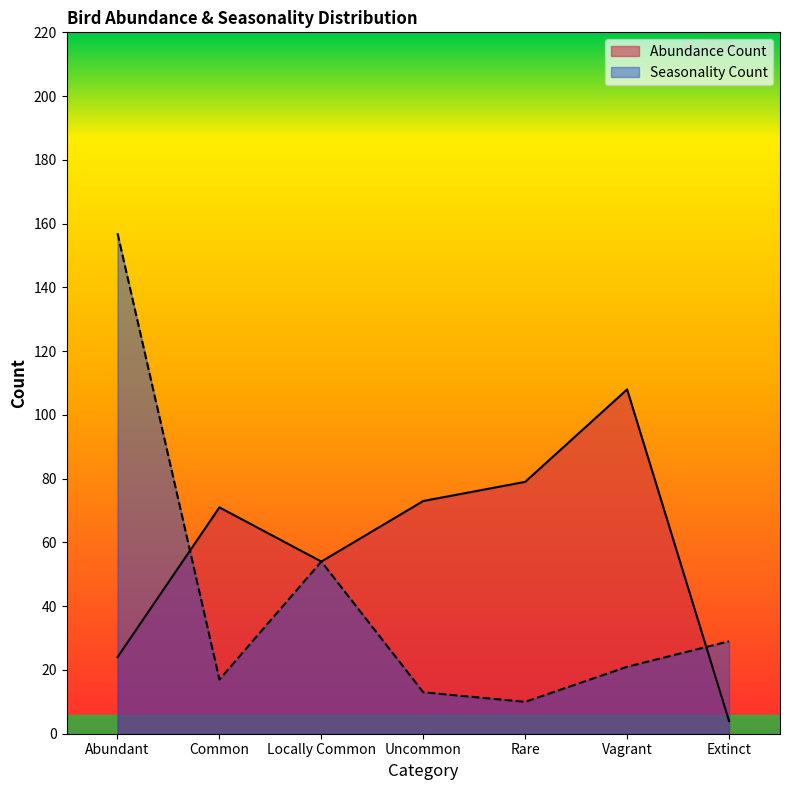

How many data points in Seasonality Count are less than 21?

3